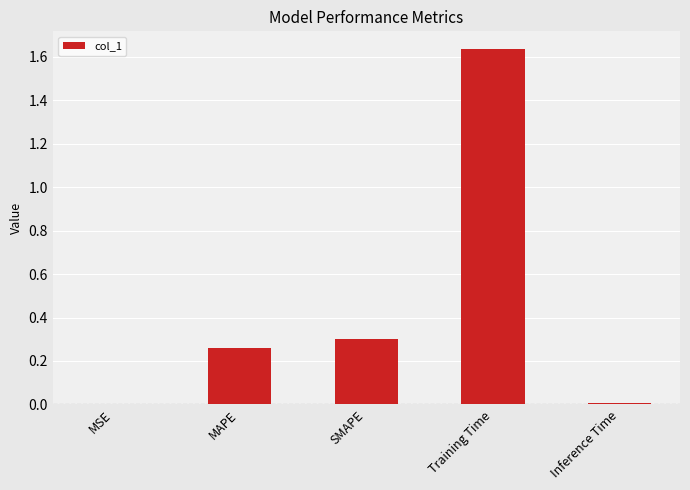

What is the sum of all values?

2.2